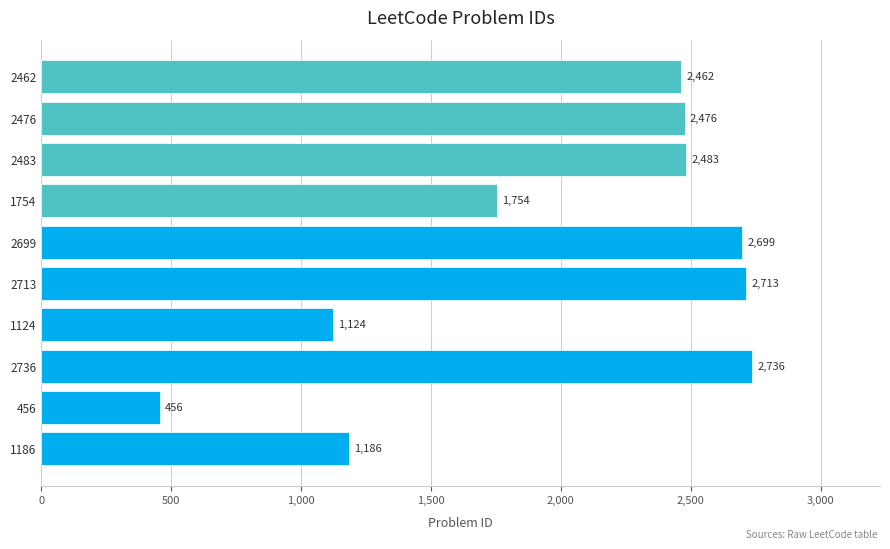

At which category does the chart reach its peak across all series?

2736